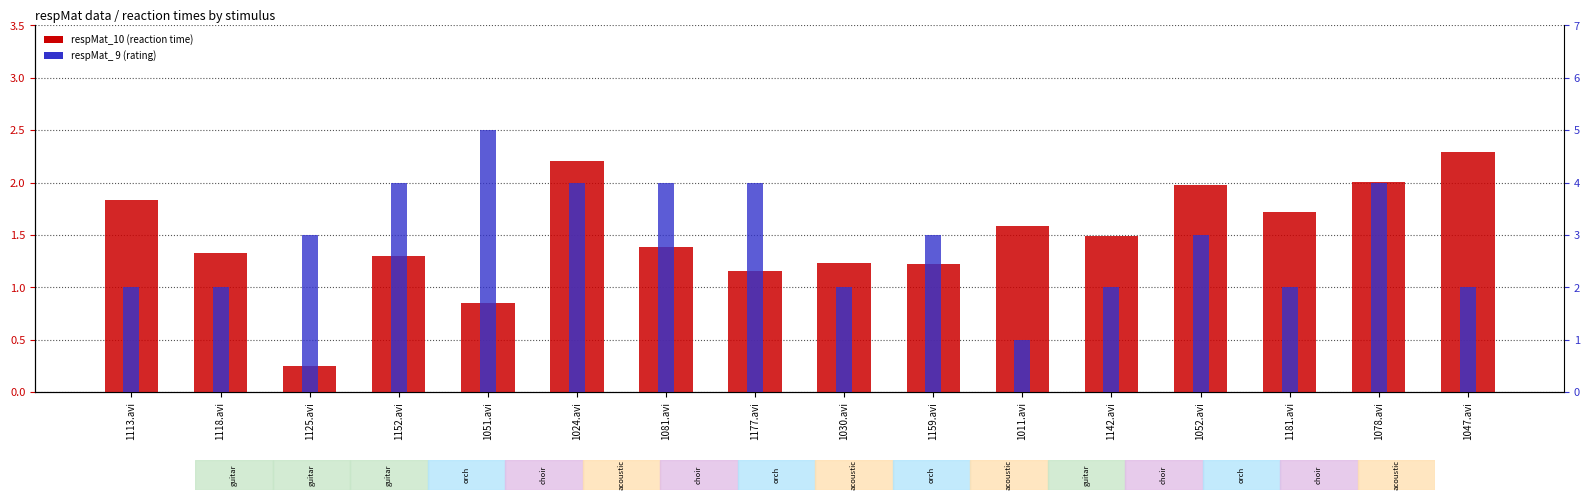

Which category has the lowest value in the respMat_10 (reaction time) series?

1125.avi